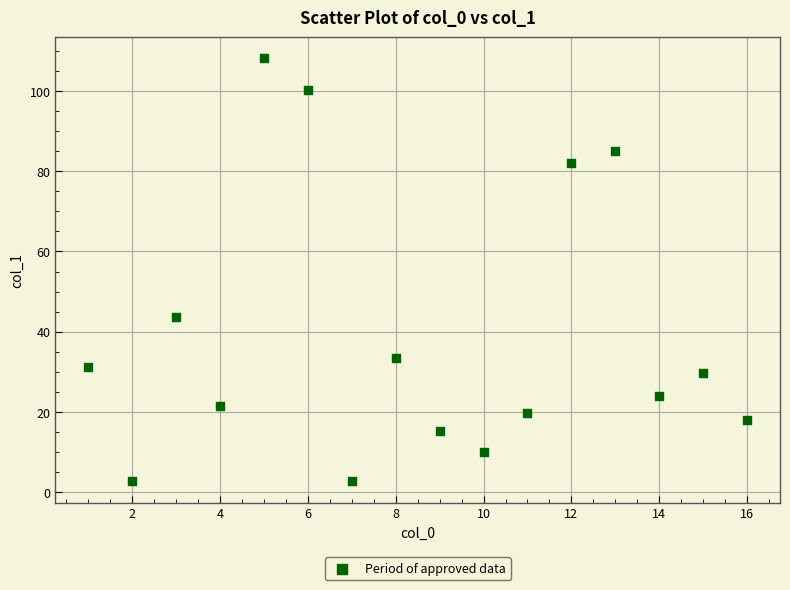

What Y value in the scatter plot is closest to 55?

43.7